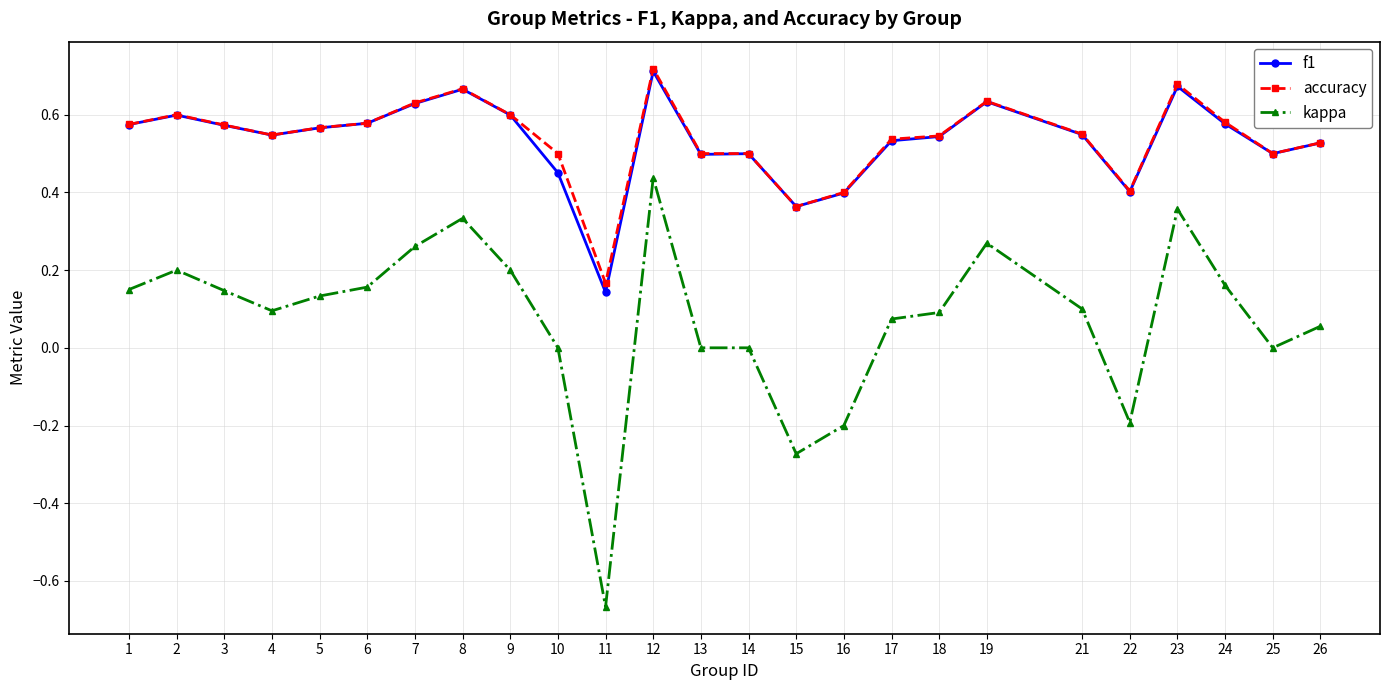

At which label is accuracy closest to 0?

11